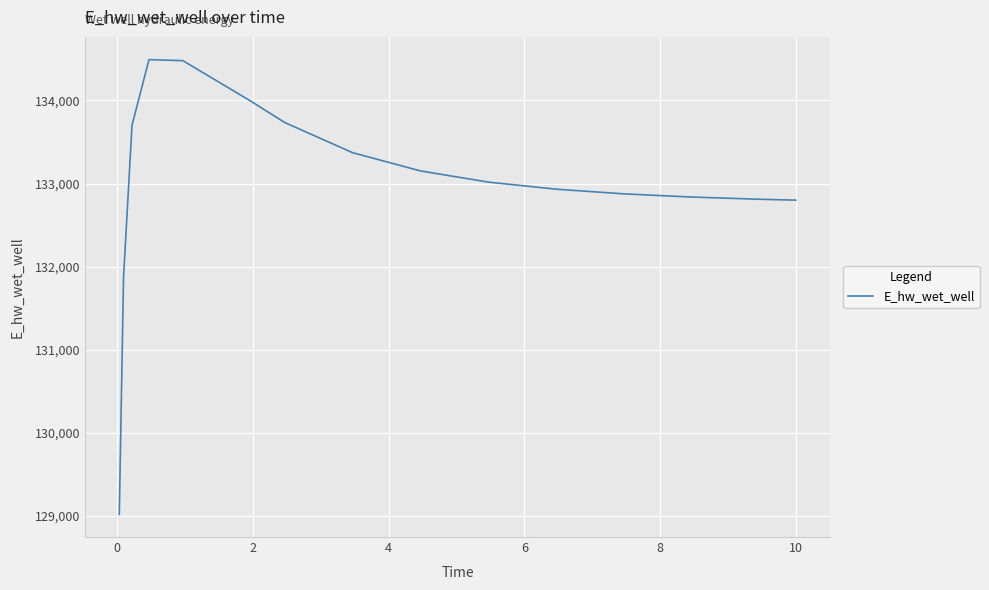

What is the smallest value displayed?

129019.3